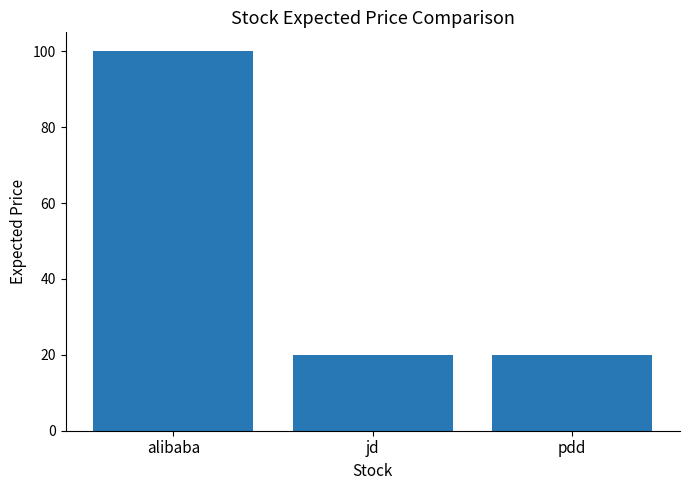

What is the label of the 2nd bar from the left?

jd